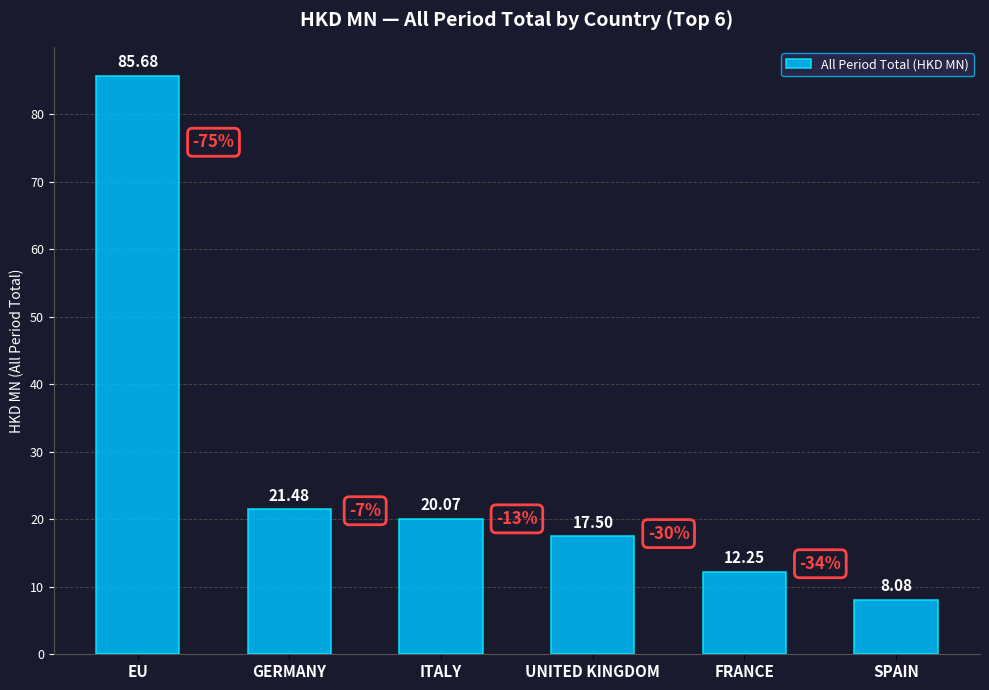

Which label corresponds to the largest value in the chart?

EU